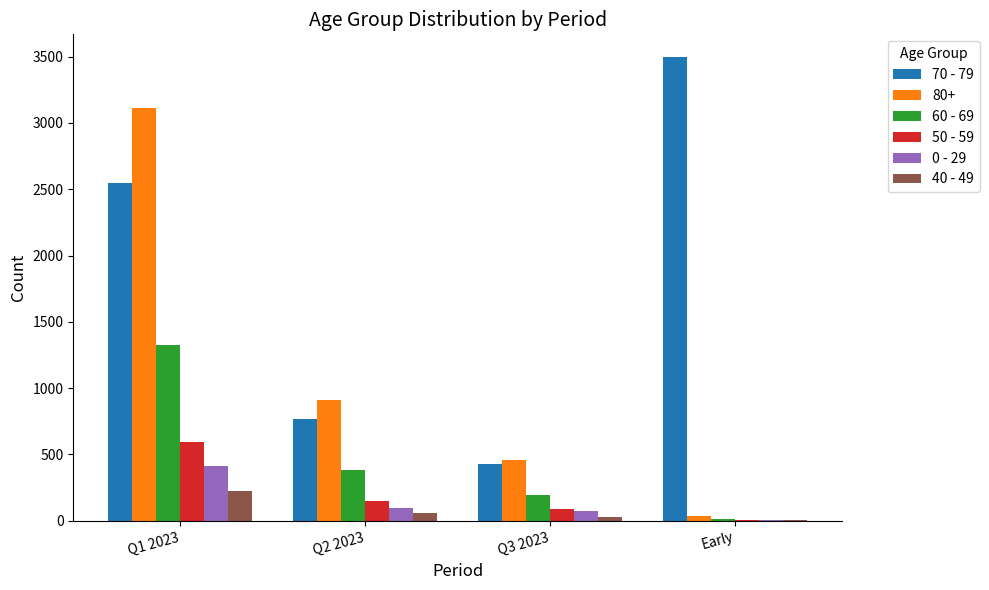

Does the chart contain stacked bars?

No